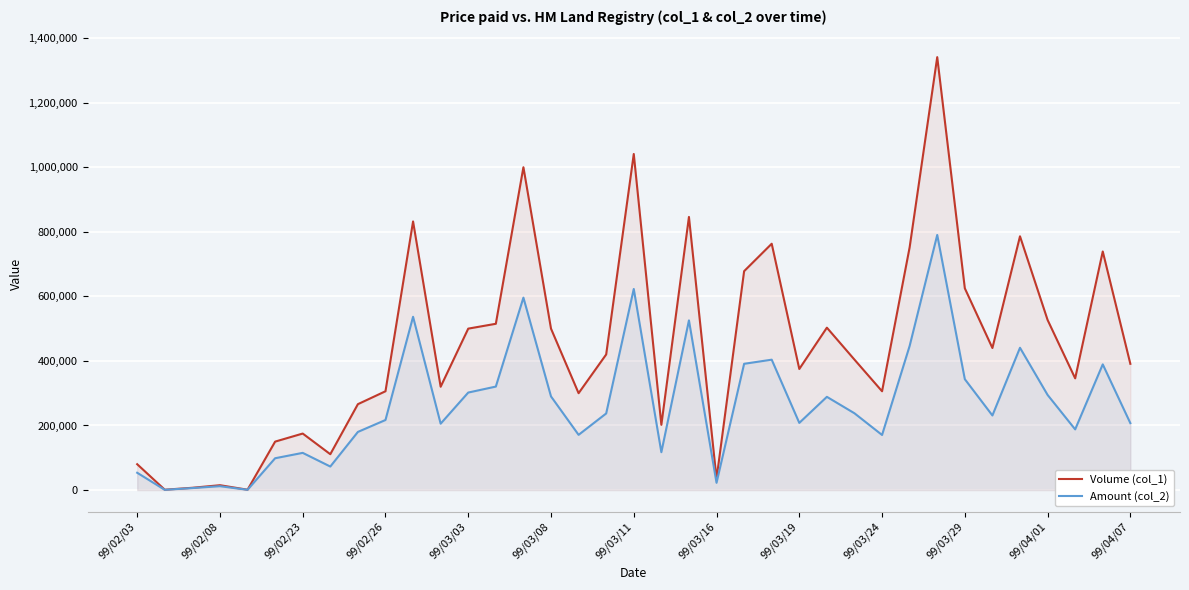

Which series changed the most between 99/02/03 and 32?

Volume (col_1)